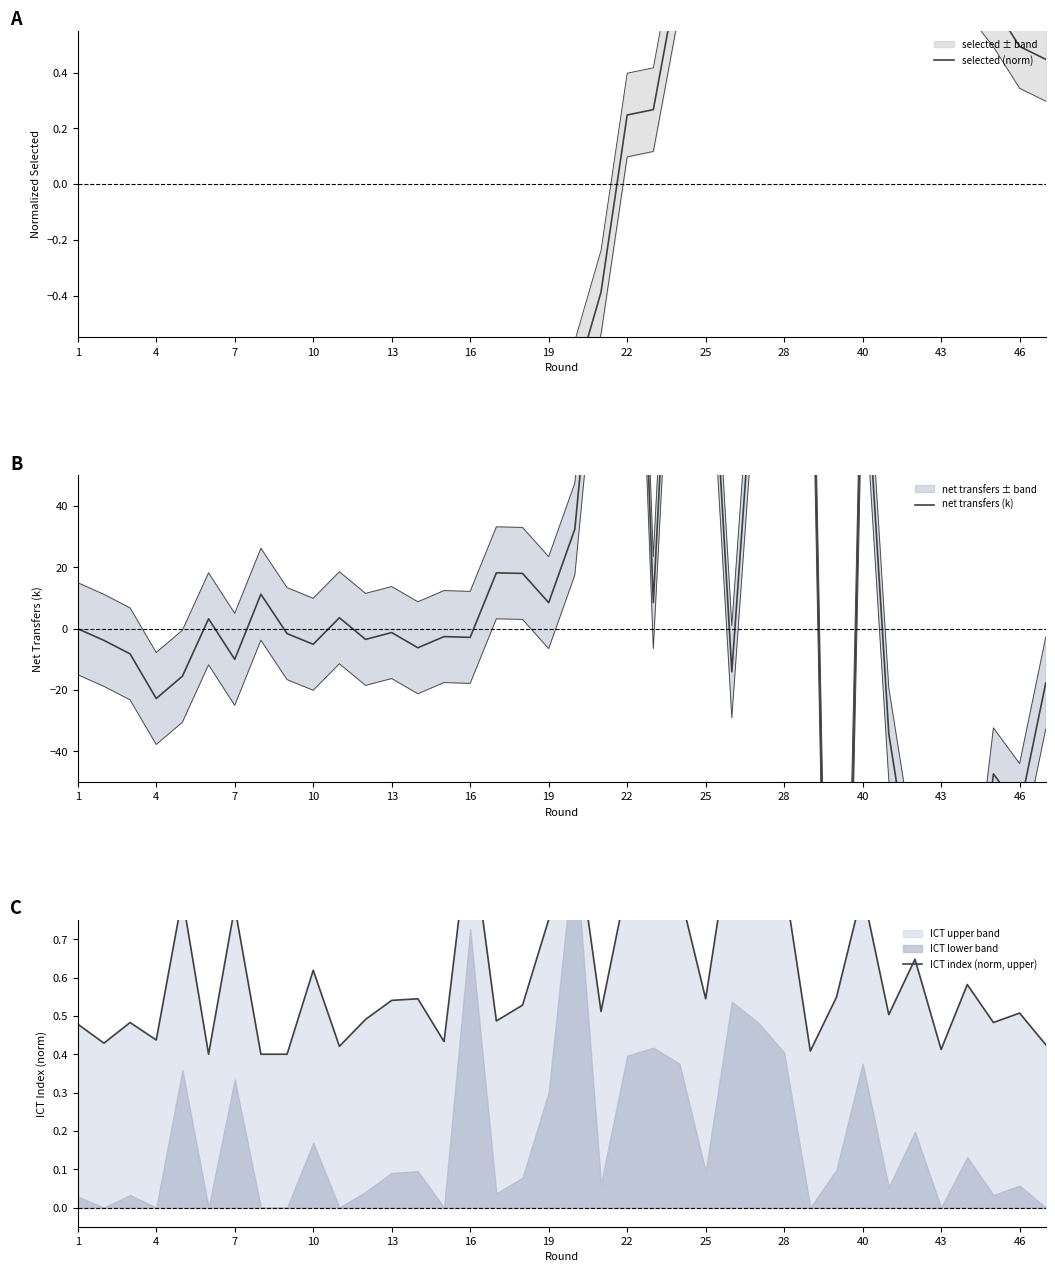

What is the spread (max minus min) of values at 4?

4.2